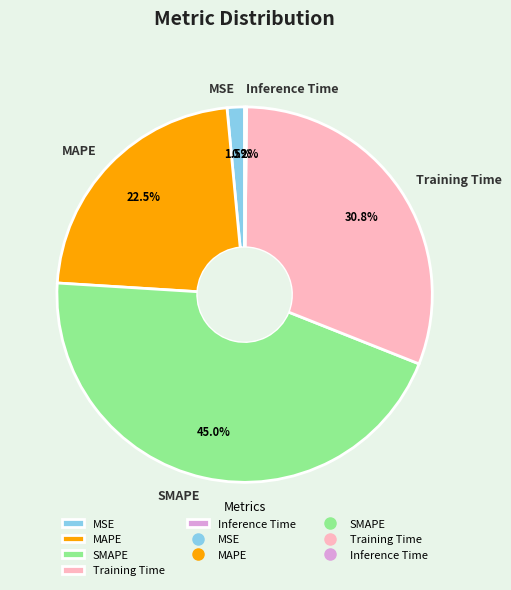

What is the ratio of the value at SMAPE to the value at Training Time?

1.5